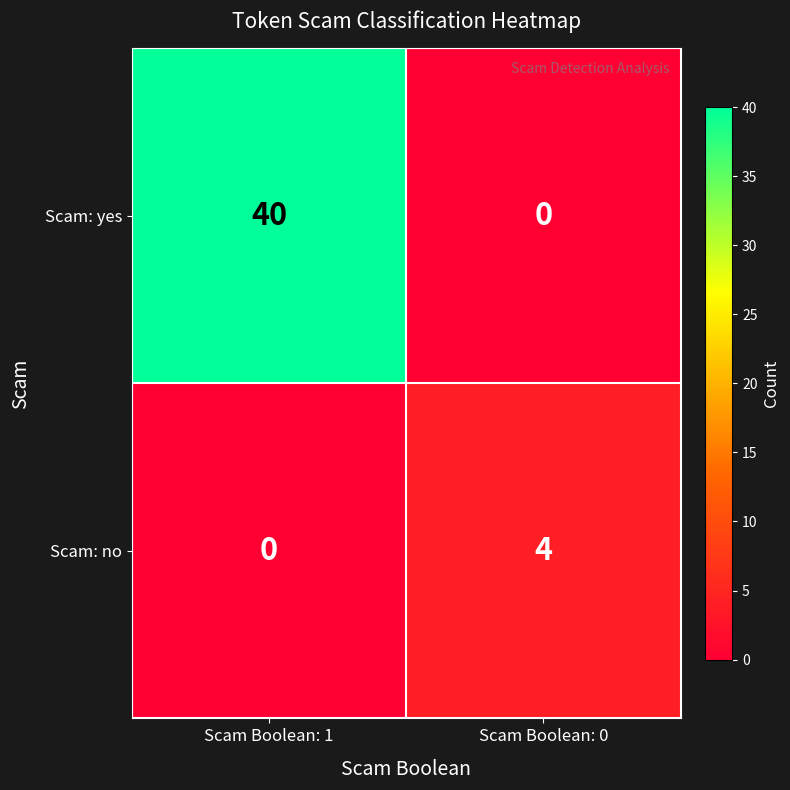

Which series has the largest total across all categories?

Scam: yes